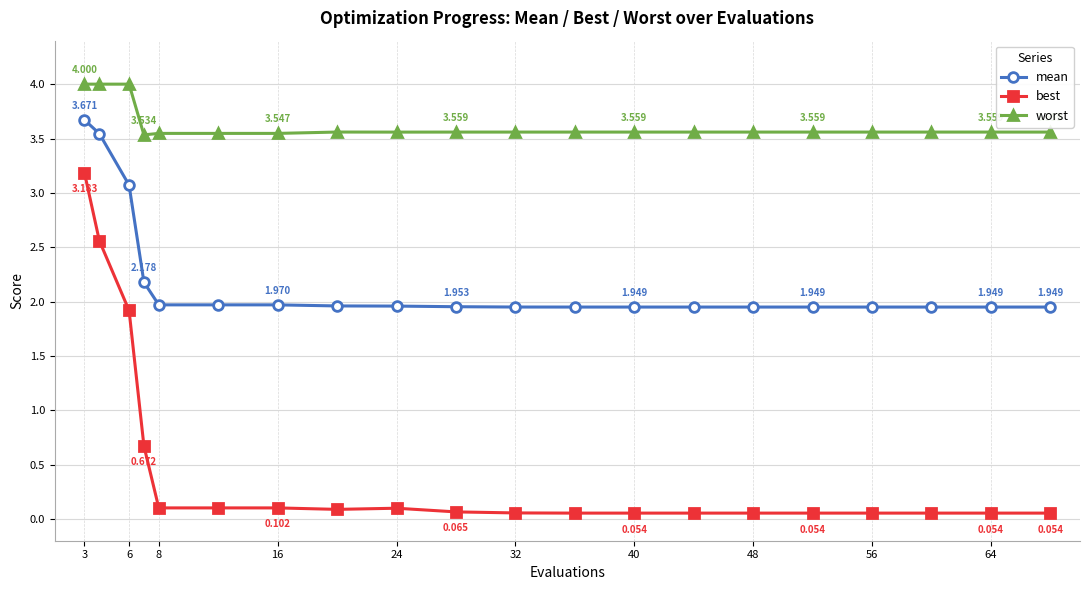

What is the minimum value shown in the chart?

0.1